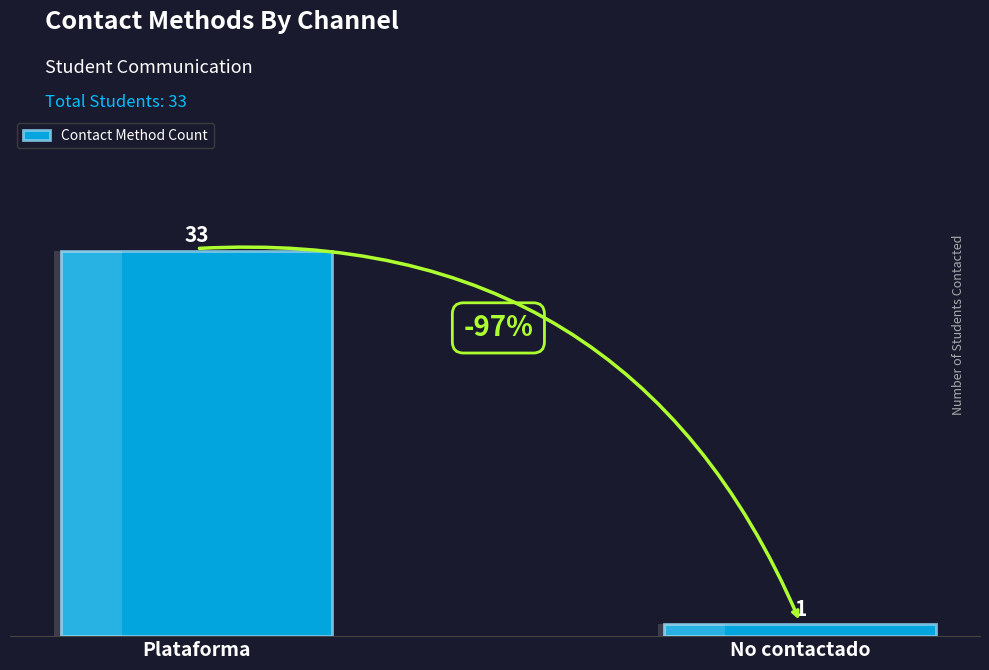

Reading left to right, list all the values displayed in this chart.

Plataforma=33	No contactado=1